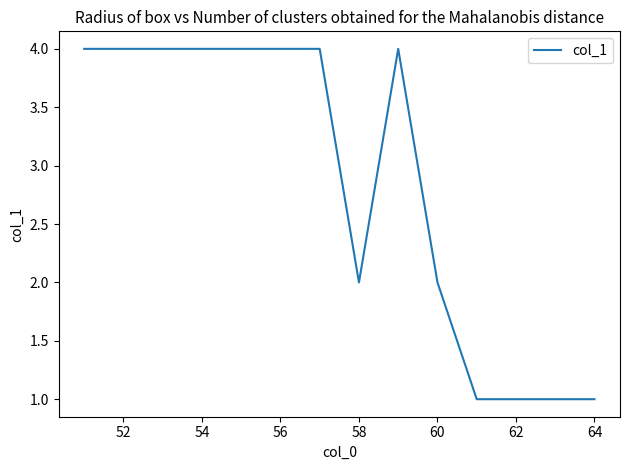

What is the difference between the maximum and minimum values?

3